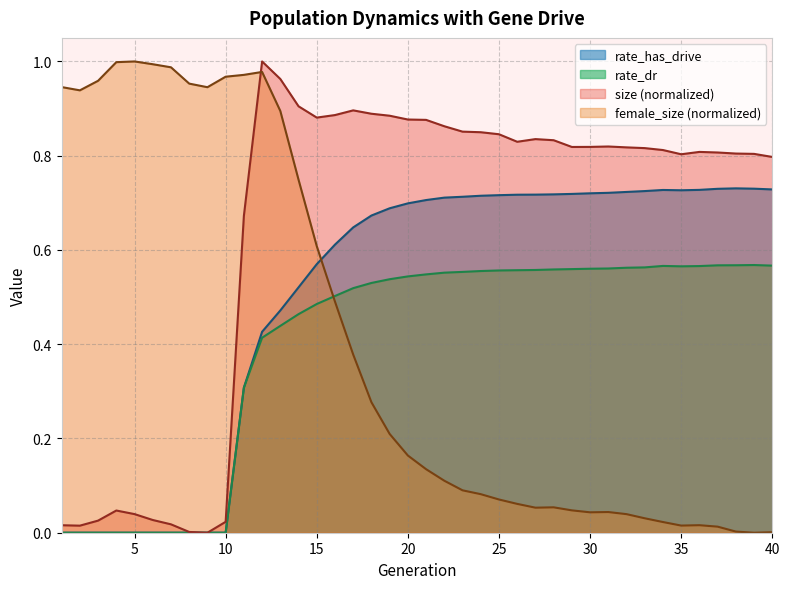

At 3, list the series in order from smallest to largest.

rate_dr, rate_has_drive, size, female_size